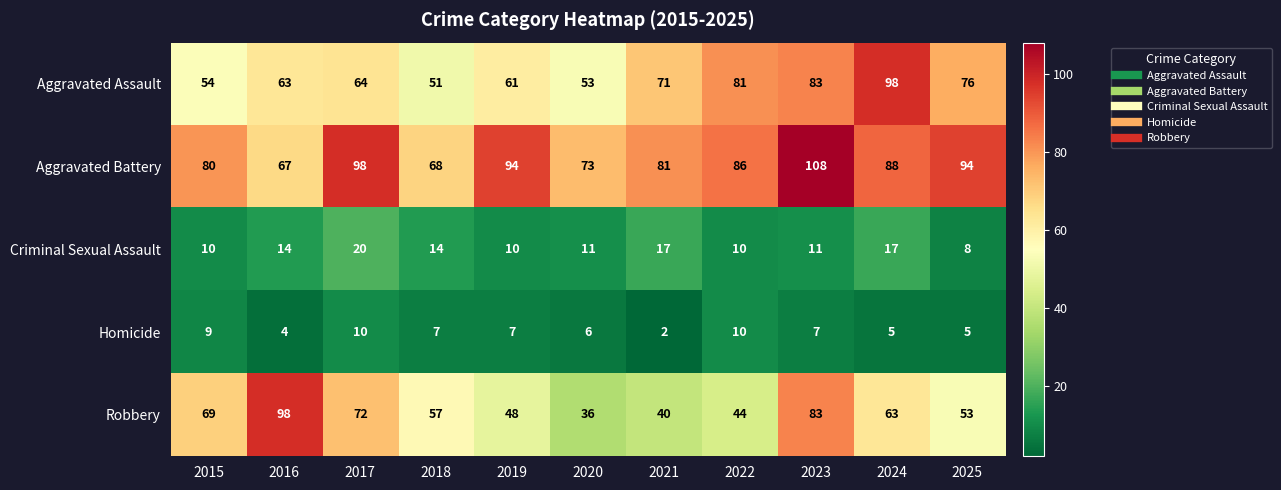

What is the difference between the highest and lowest values at 2016?

94